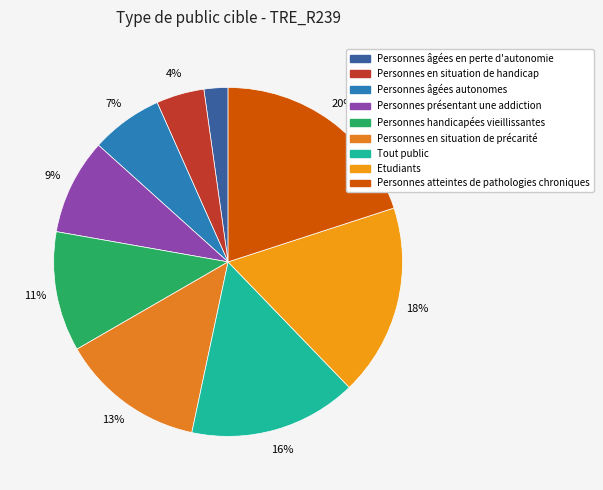

To the nearest percent, what is the difference between the largest and smallest slice percentages?

18%